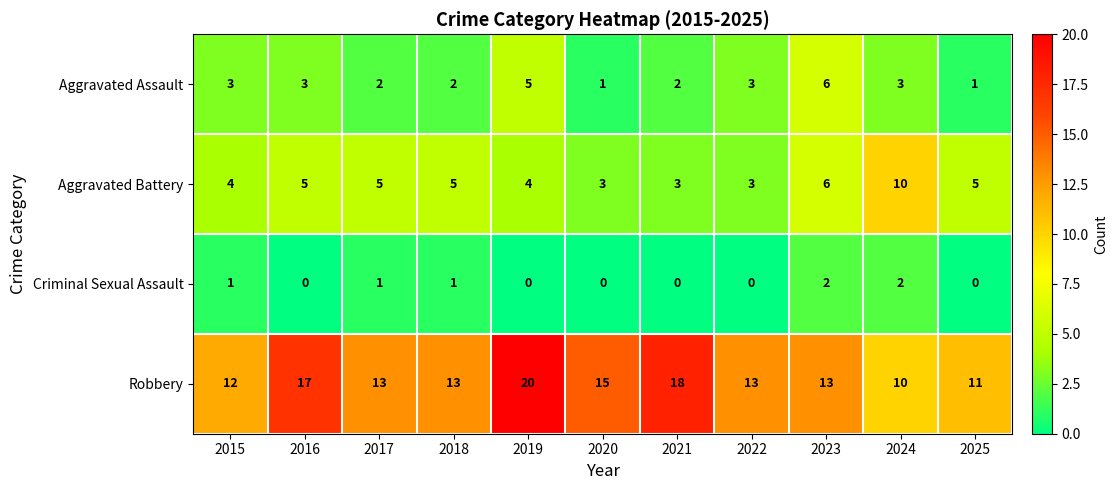

Count the Aggravated Assault values in the range 2 to 3.

7